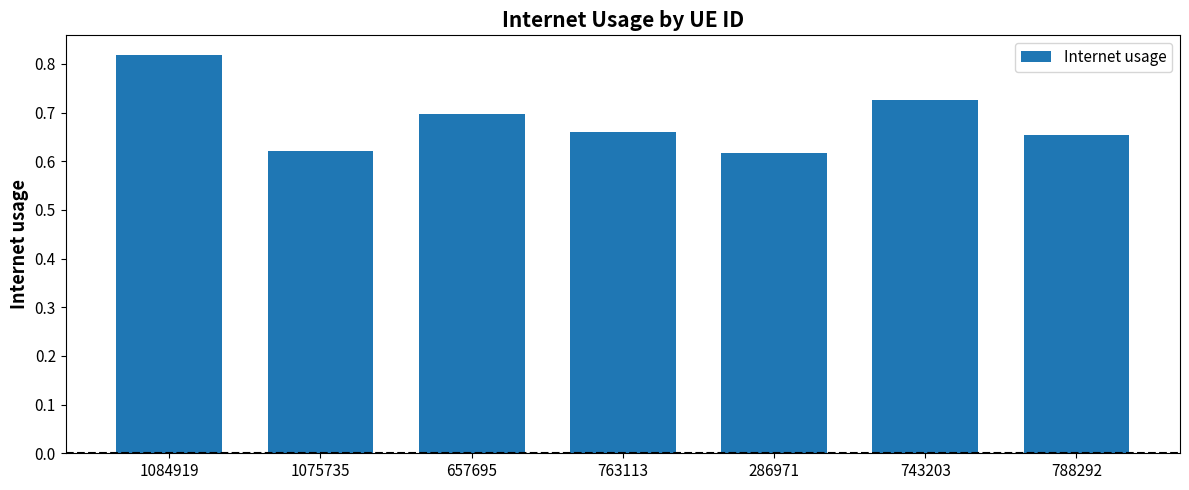

What is the sum of all values?

4.8